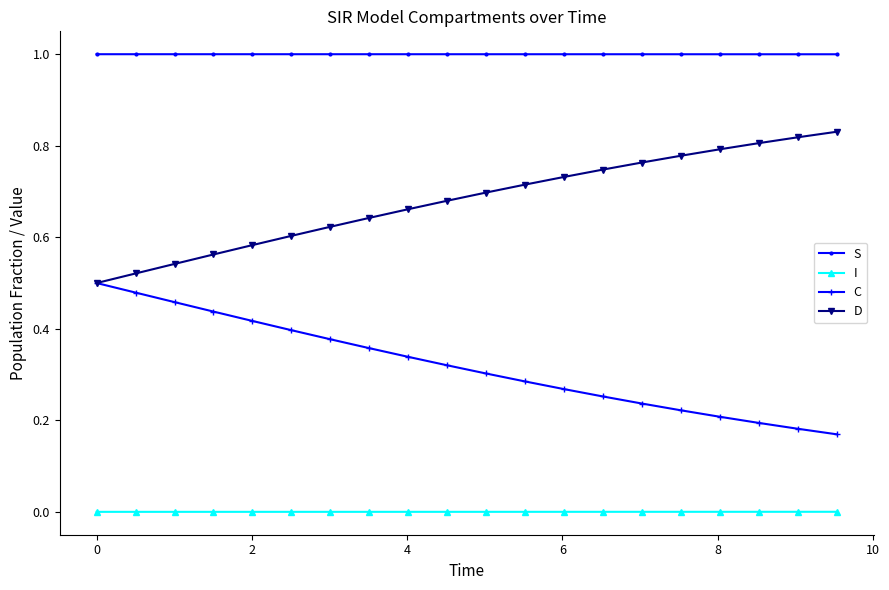

Rank the series by their average value, from highest to lowest.

S, D, C, I